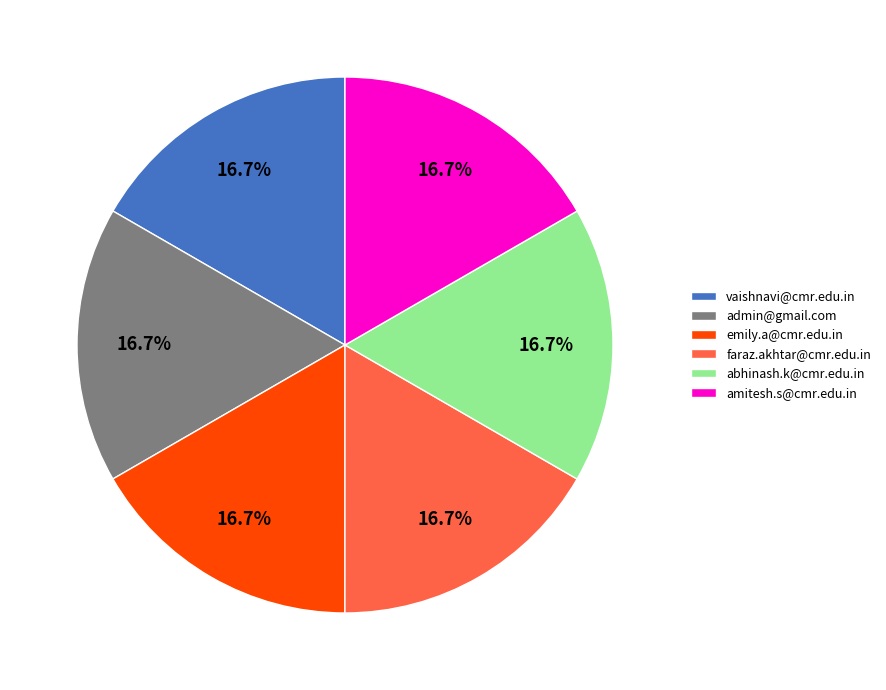

Does vaishnavi@cmr.edu.in represent more than half of the total?

No